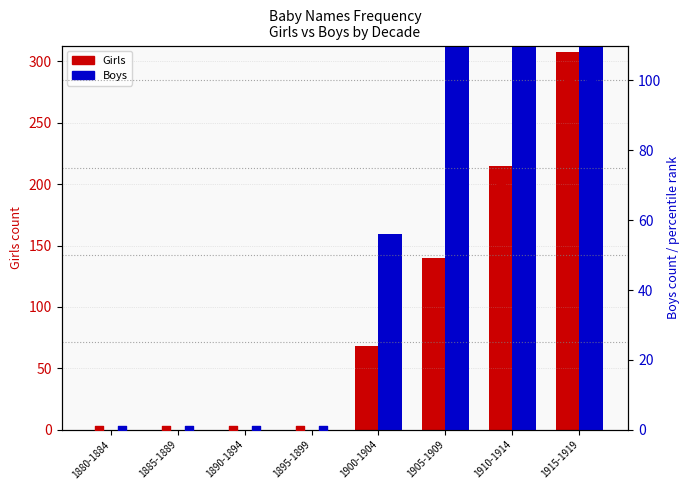

Which series reaches the maximum Y coordinate?

Girls